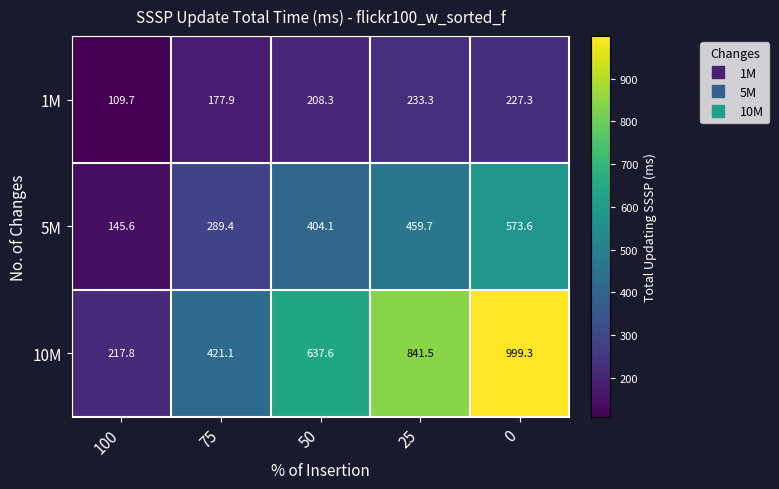

The 1M series shows 382.9 at 25. True or false?

False